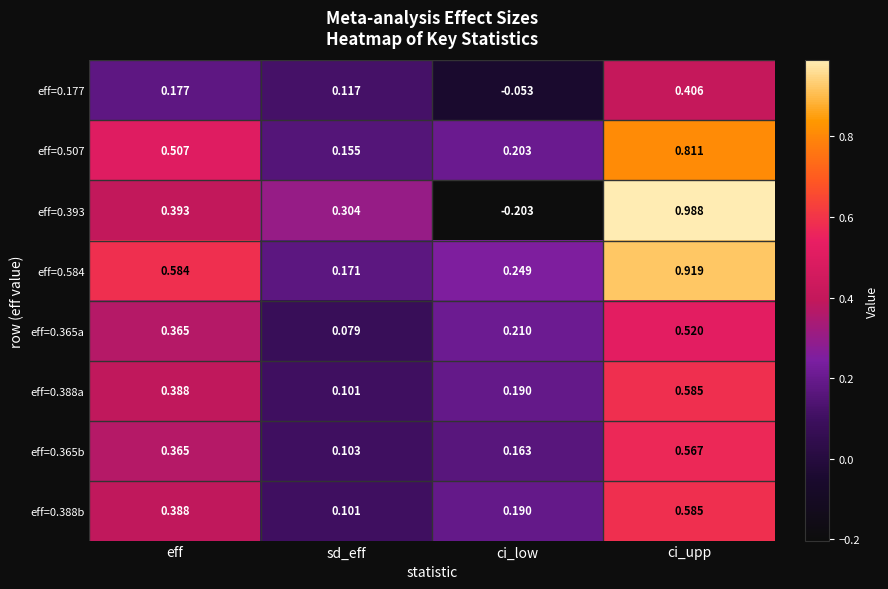

At which category is the sum across all series the highest?

ci_upp